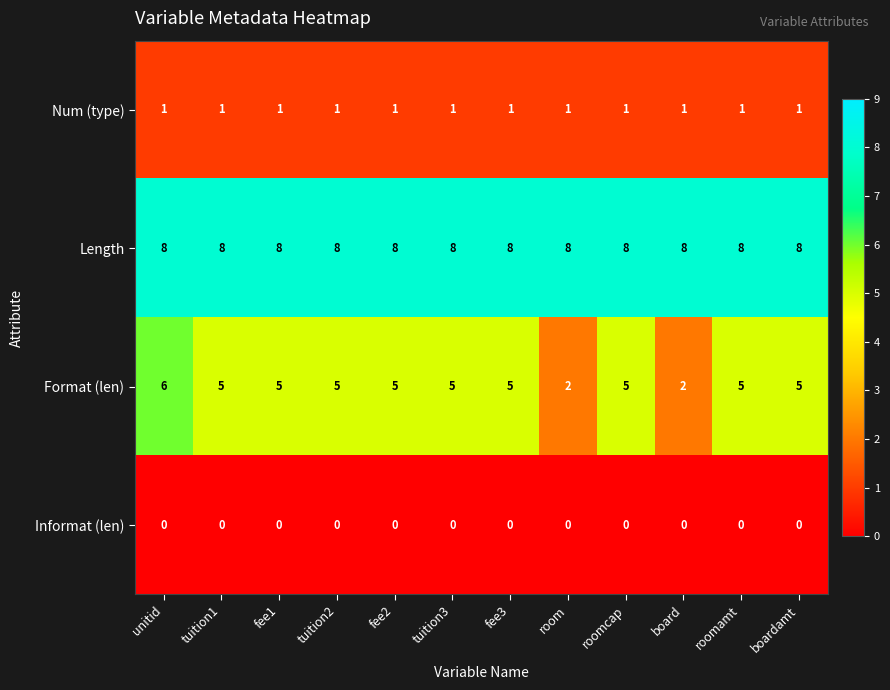

What is the difference between the maximum and minimum values in the Format (len) series?

4